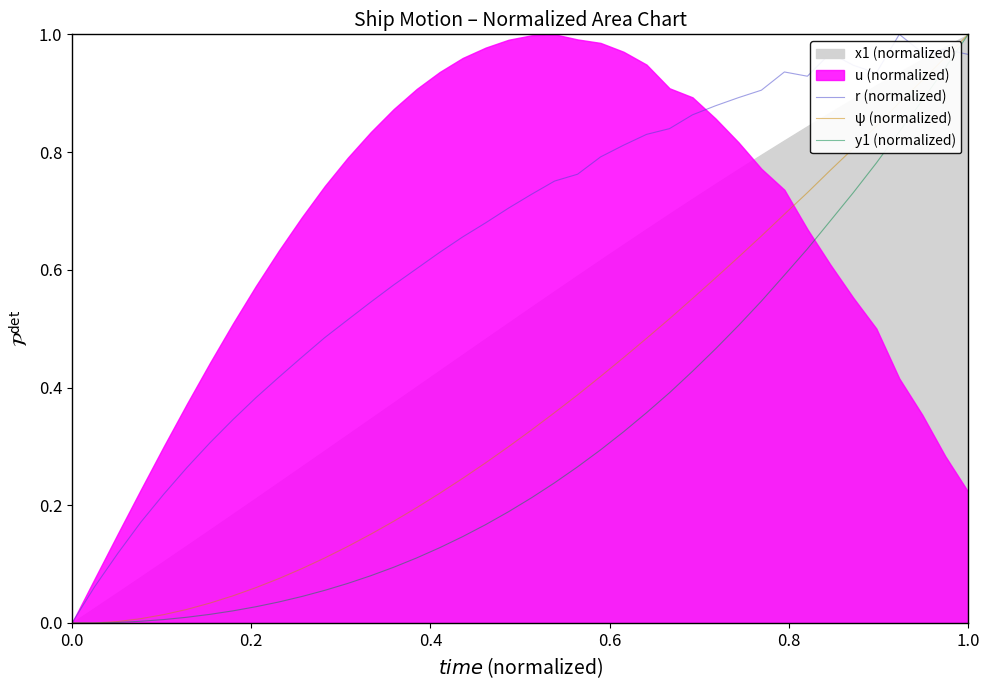

True or false: y1 (normalized) and ψ (normalized) cross at least once.

False